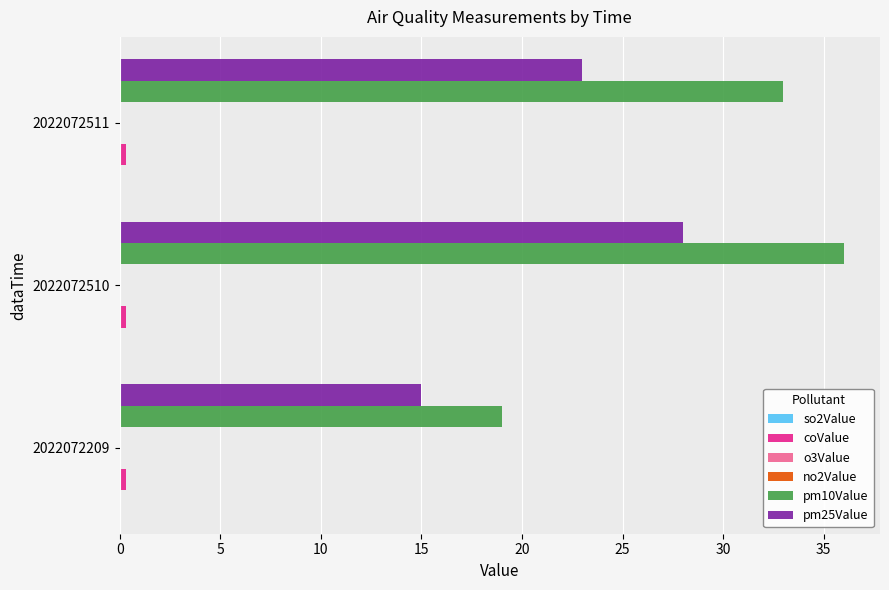

At which label is pm25Value closest to 21?

2022072511